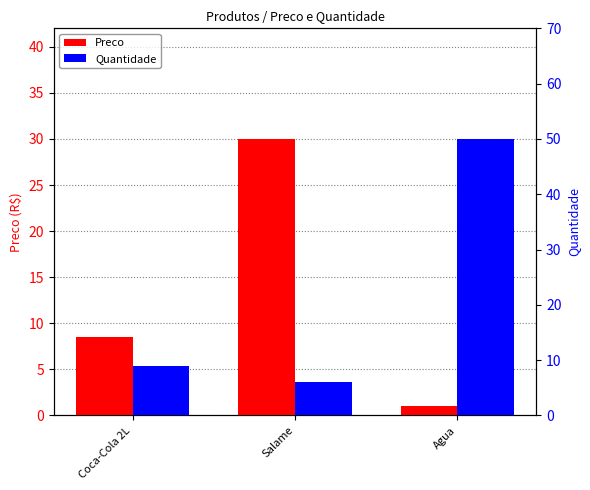

How many bars are there in each group?

2